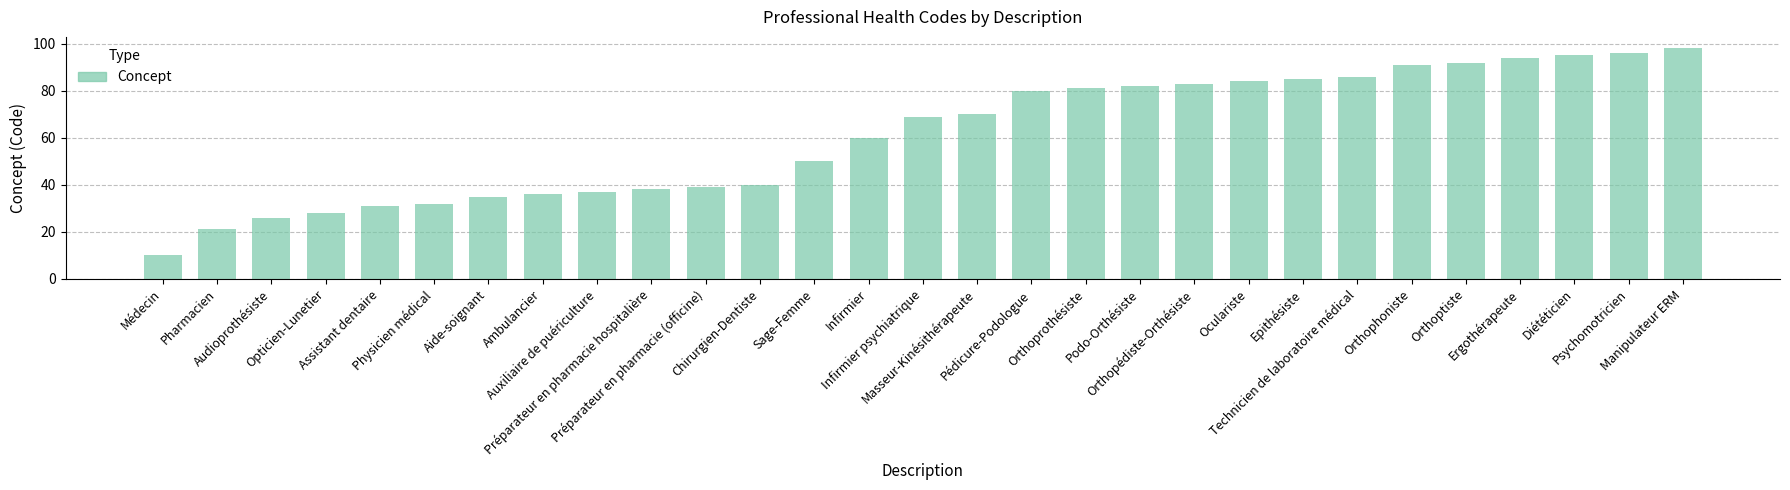

How many distinct data groups are displayed?

1